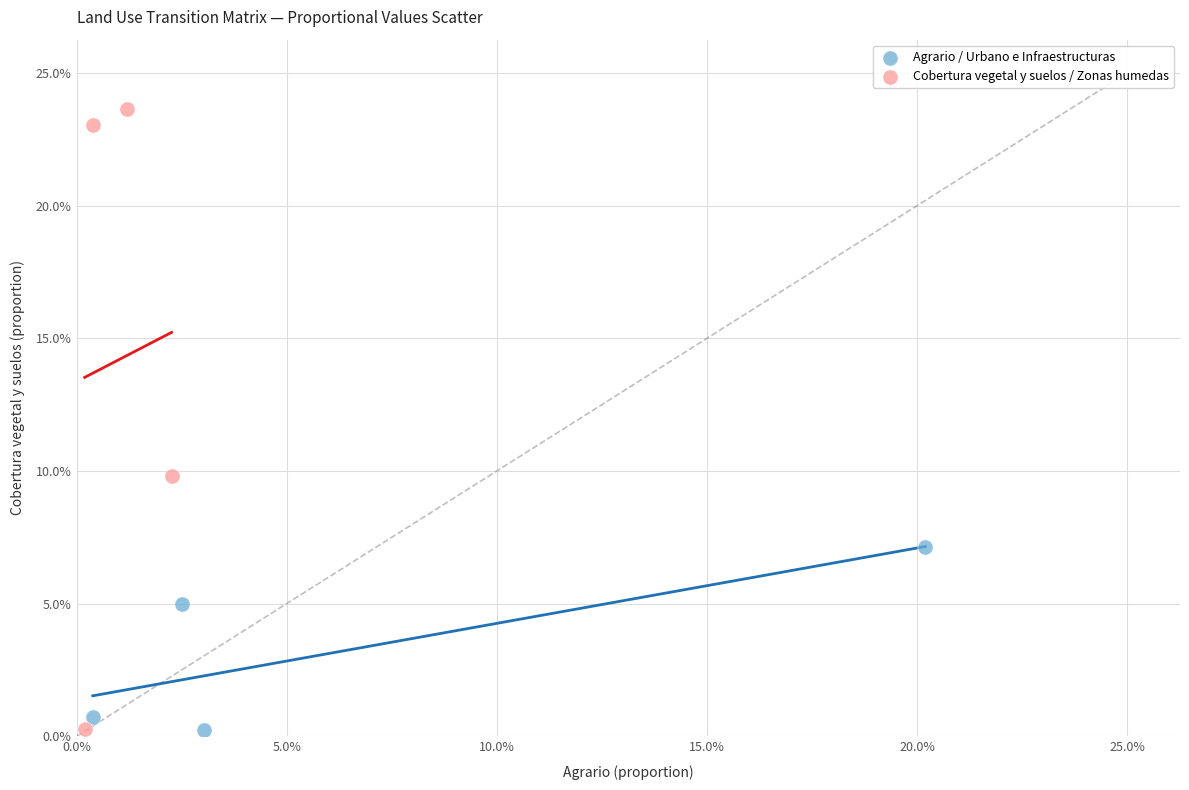

What are all the series names shown in the legend?

Agrario / Urbano e Infraestructuras, Cobertura vegetal y suelos / Zonas humedas